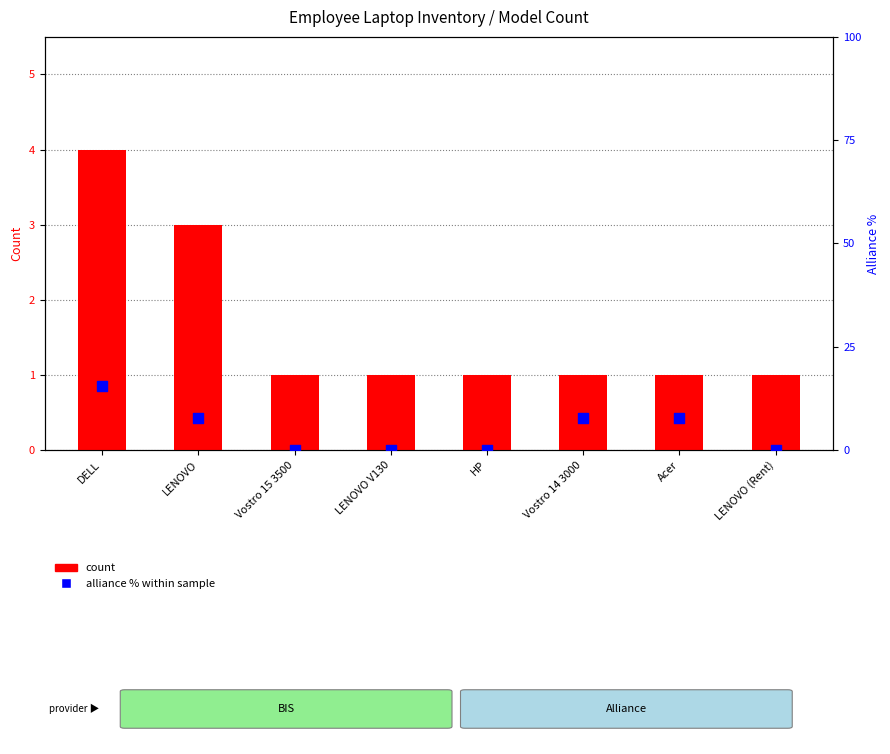

Which series contains the highest Y value?

alliance % within sample